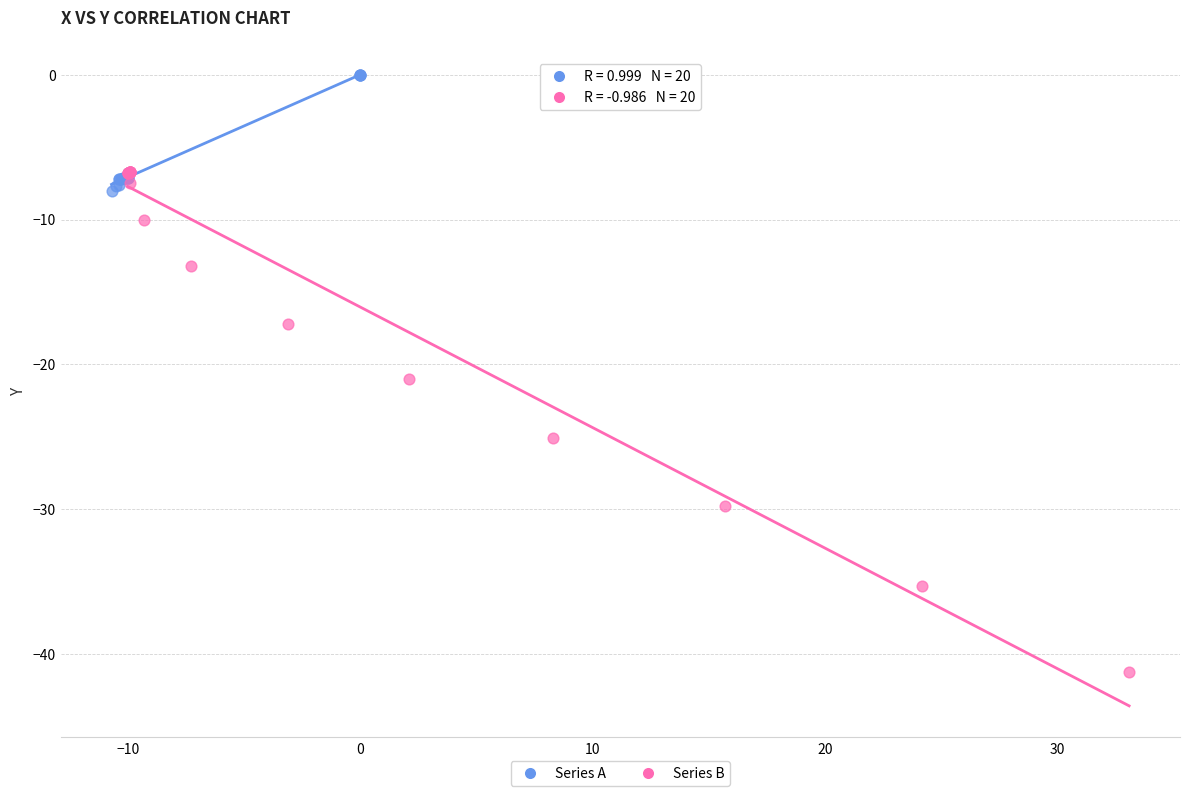

Which series contains the highest Y value?

Series A